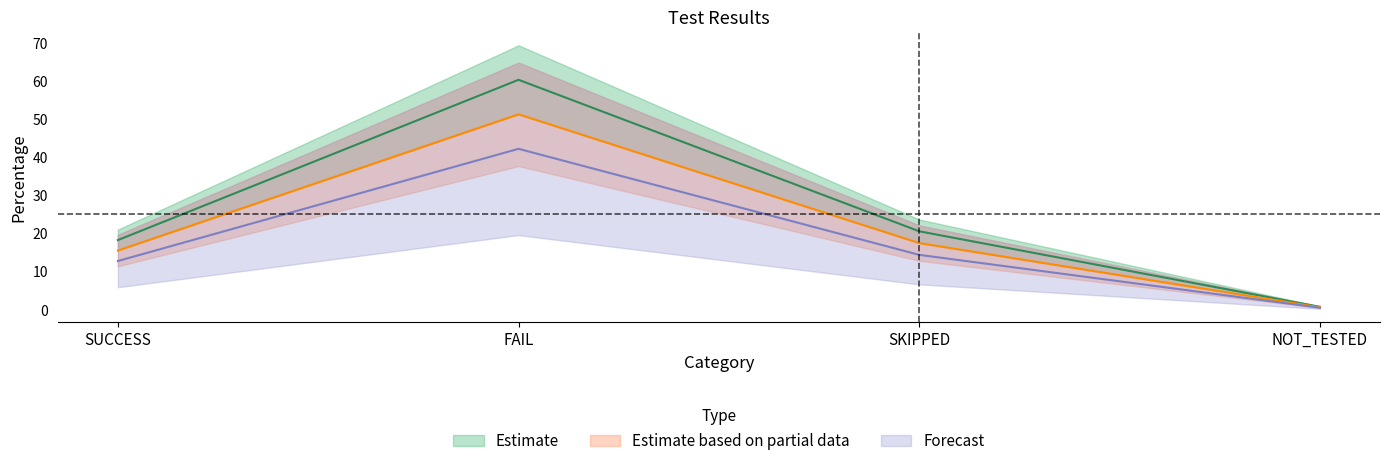

Which label corresponds to the largest value in the chart?

FAIL